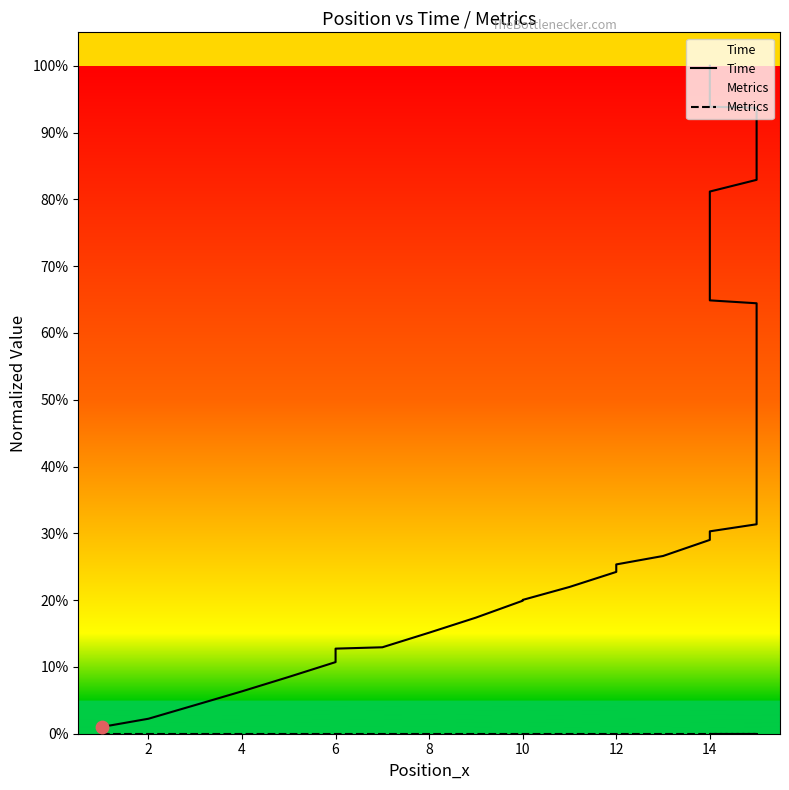

What are all the series names shown in the legend?

Time, Metrics